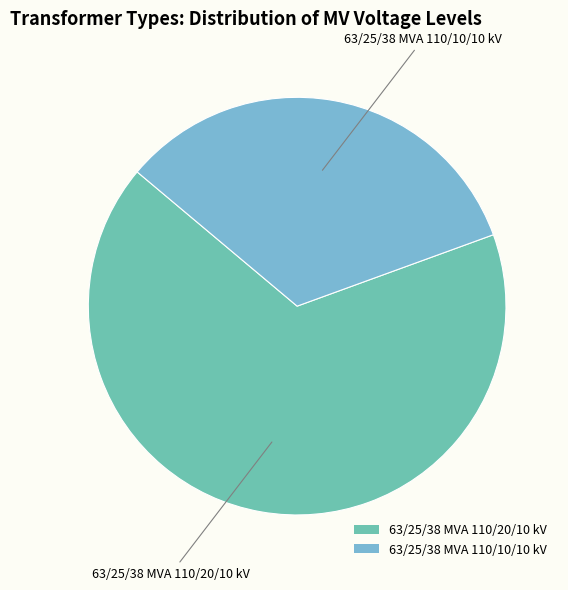

What is the largest slice in the pie chart?

63/25/38 MVA 110/20/10 kV